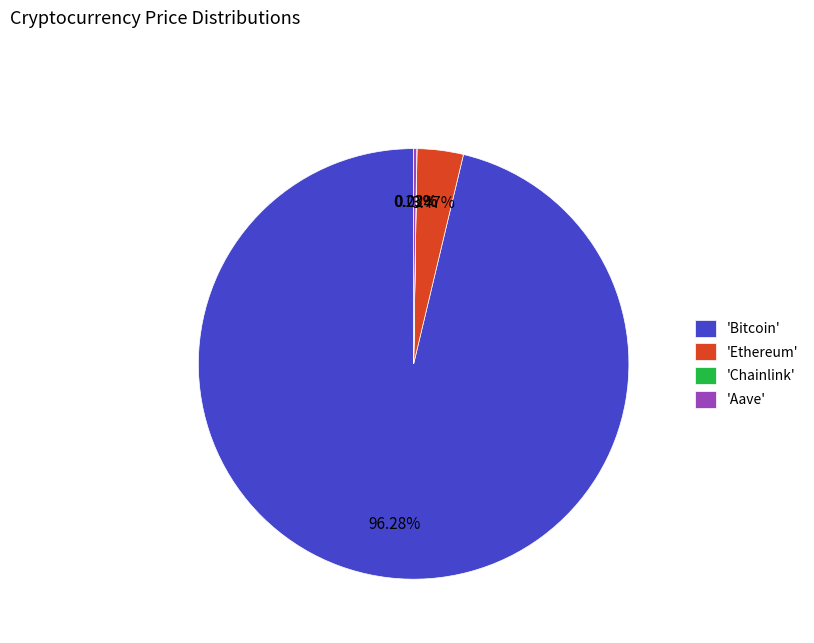

To the nearest percent, what is the average slice percentage?

25%